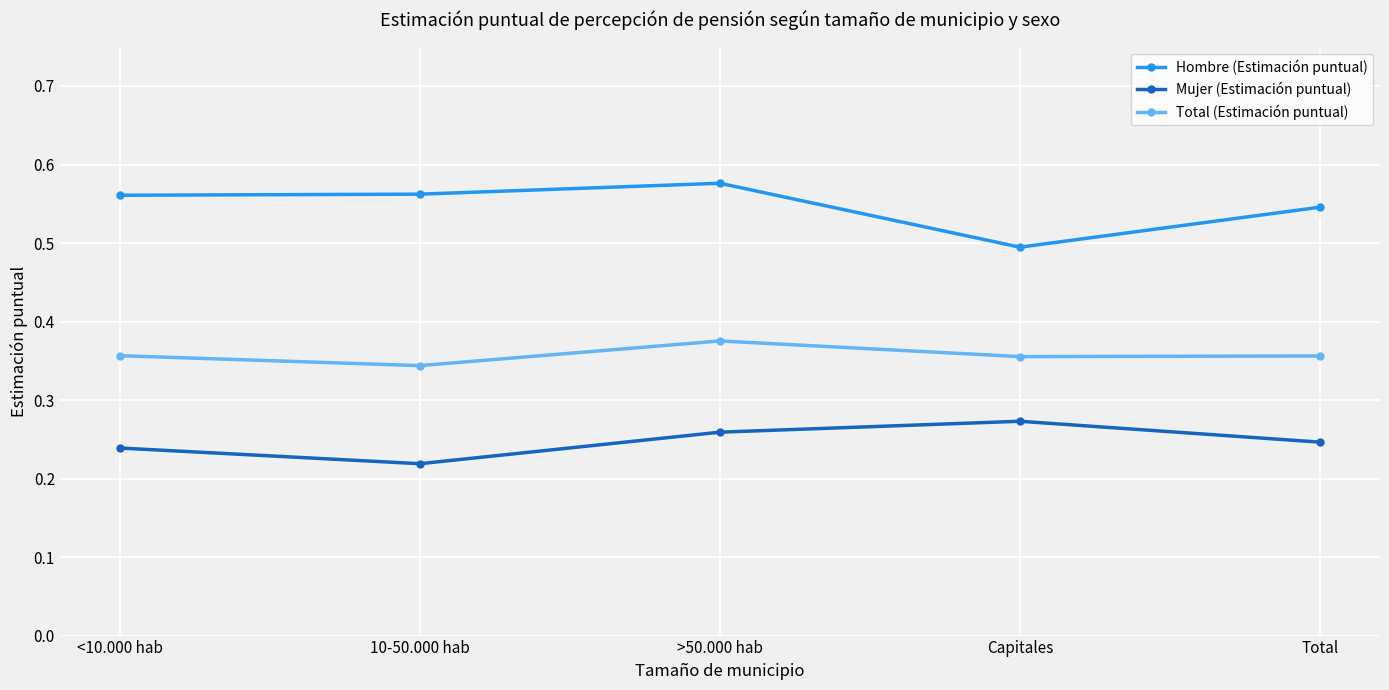

Which category has the lowest value across all series?

10-50.000 hab